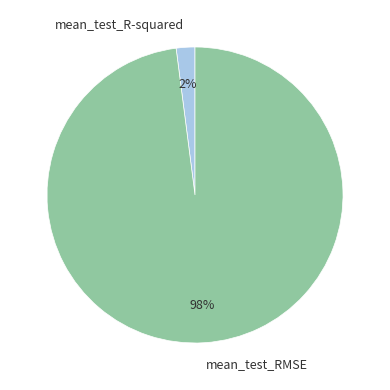

Which category has the smallest portion of the pie?

mean_test_R-squared